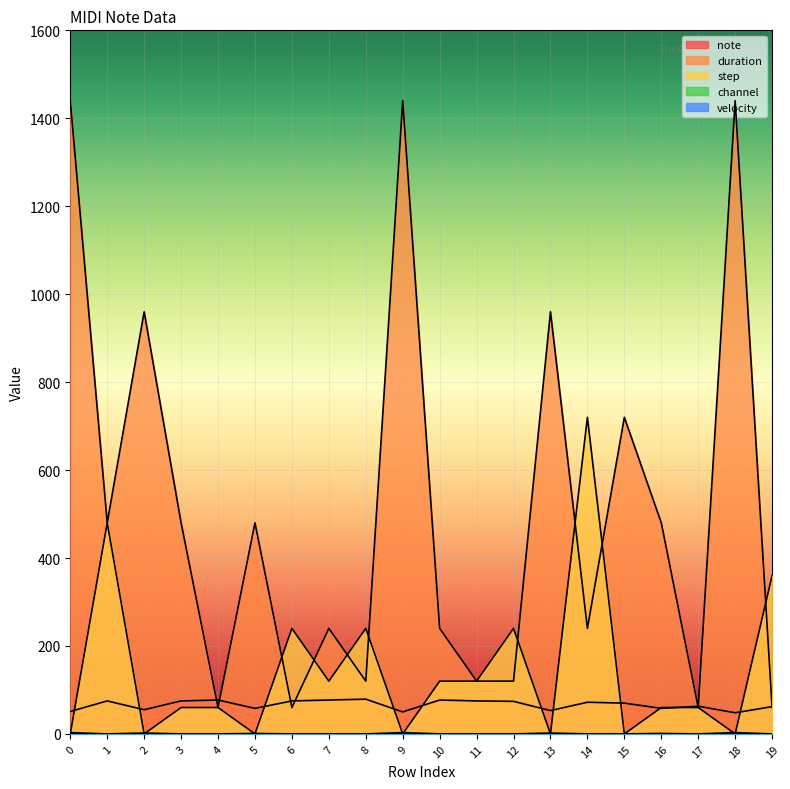

Between which two adjacent categories do note and step first intersect?

0 and 1